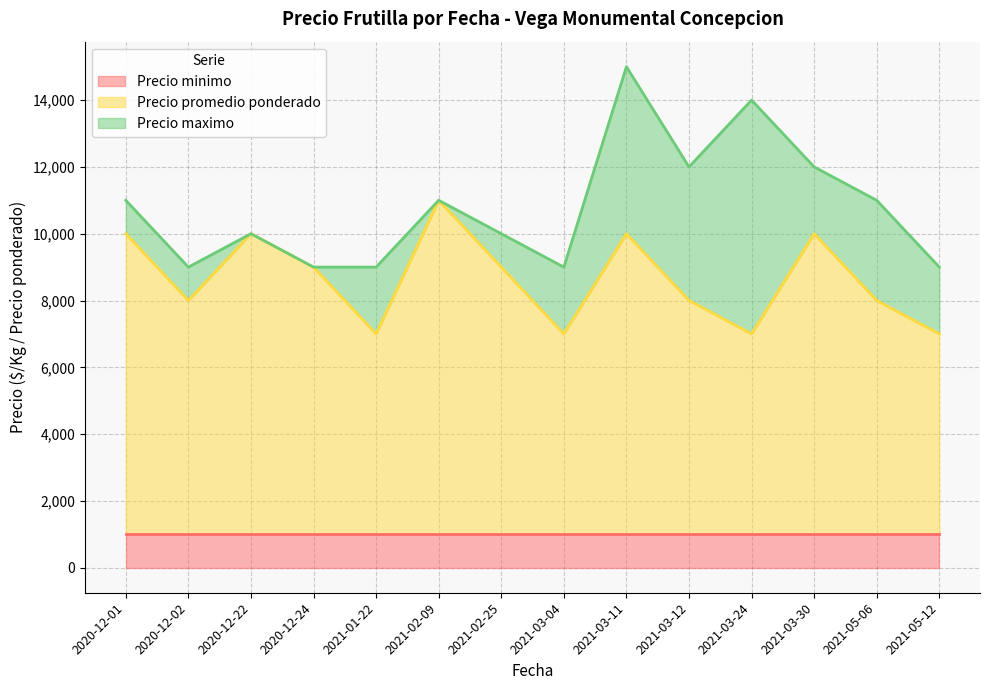

What are all the series names shown in the legend?

Precio minimo, Precio promedio ponderado, Precio maximo